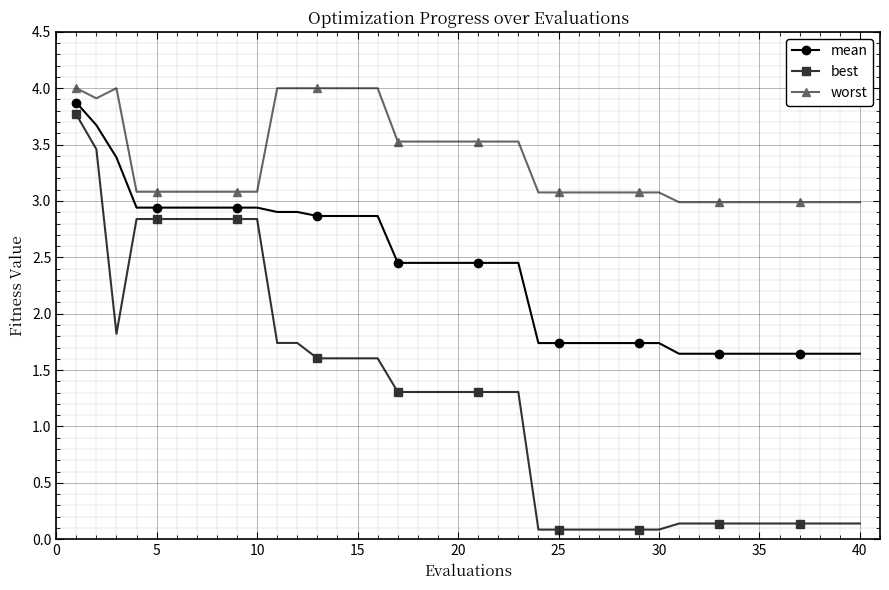

Rank the series by their average value, from lowest to highest.

best, mean, worst